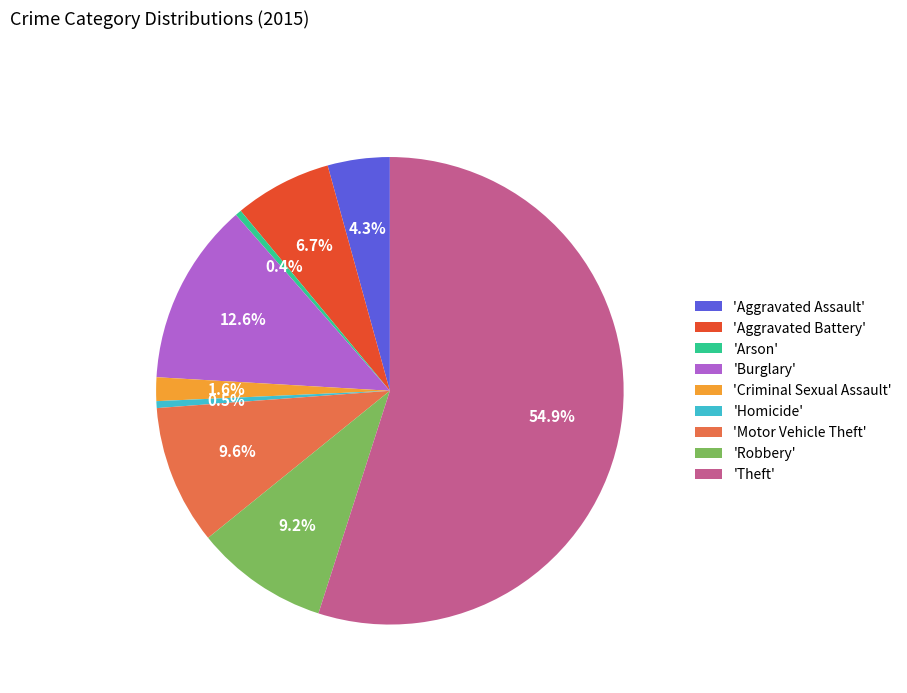

Which has a higher value, 'Theft' or 'Criminal Sexual Assault'?

'Theft'